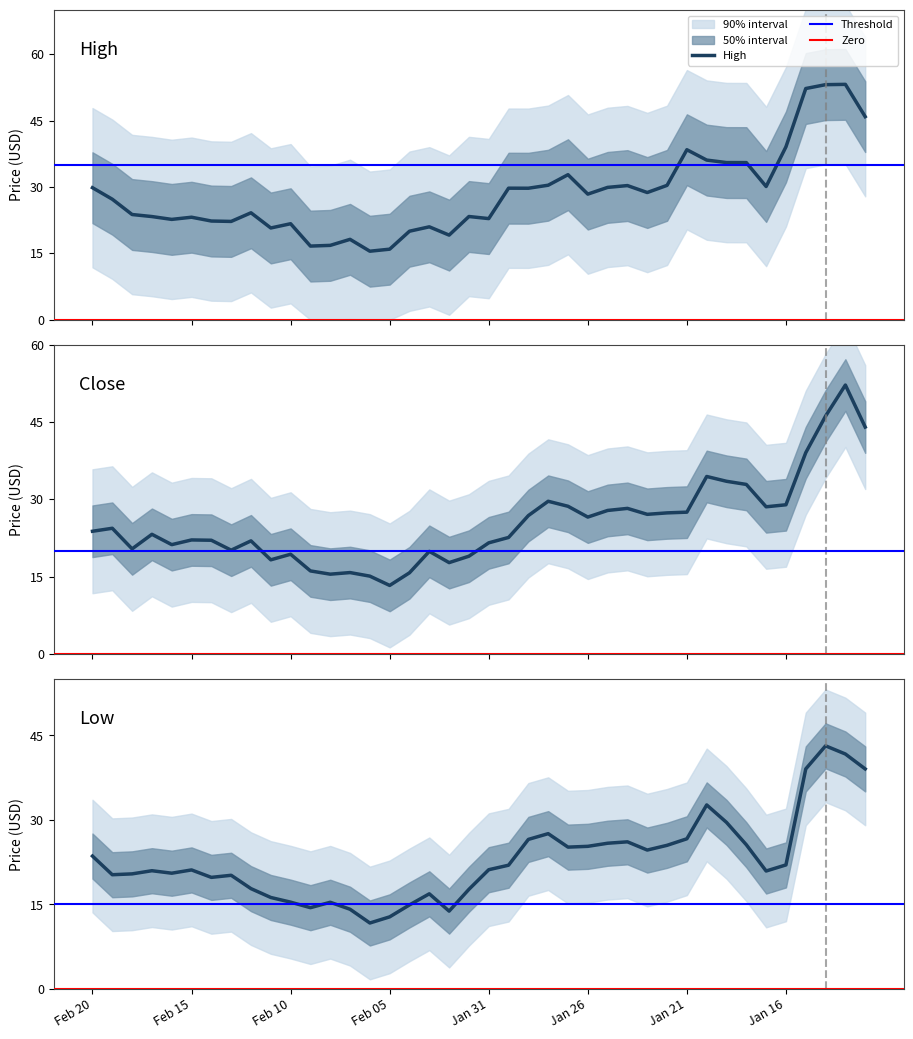

Reading right to left, what are all the values shown in this chart?

High: Jan 12=45.9	Jan 13=53.2	Jan 14=53.1	Jan 15=52.2	Jan 16=39.1	Jan 17=30.1	Jan 18=35.5	Jan 19=35.5	Jan 20=36.1	Jan 21=38.4	Jan 22=30.4	Jan 23=28.8	Jan 24=30.3	Jan 25=29.9	Jan 26=28.4	Jan 27=32.8	Jan 28=30.4	Jan 29=29.7	Jan 30=29.7	Jan 31=22.9	Feb 01=23.3	Feb 02=19.1	Feb 03=21.0	Feb 04=20.0	Feb 05=15.9	Feb 06=15.5	Feb 07=18.2	Feb 08=16.8	Feb 09=16.6	Feb 10=21.7	Feb 11=20.7	Feb 12=24.2	Feb 13=22.2	Feb 14=22.3	Feb 15=23.2	Feb 16=22.7	Feb 17=23.3	Feb 18=23.8	Feb 19=27.2	Feb 20=29.8
Close: Jan 12=44.0	Jan 13=52.2	Jan 14=46.1	Jan 15=39.1	Jan 16=29.0	Jan 17=28.6	Jan 18=32.9	Jan 19=33.5	Jan 20=34.5	Jan 21=27.5	Jan 22=27.4	Jan 23=27.1	Jan 24=28.3	Jan 25=27.9	Jan 26=26.6	Jan 27=28.7	Jan 28=29.6	Jan 29=26.9	Jan 30=22.6	Jan 31=21.6	Feb 01=19.0	Feb 02=17.8	Feb 03=19.9	Feb 04=15.8	Feb 05=13.3	Feb 06=15.2	Feb 07=15.8	Feb 08=15.5	Feb 09=16.2	Feb 10=19.4	Feb 11=18.3	Feb 12=22.0	Feb 13=20.2	Feb 14=22.1	Feb 15=22.2	Feb 16=21.2	Feb 17=23.2	Feb 18=20.4	Feb 19=24.4	Feb 20=23.8
Low: Jan 12=39.1	Jan 13=41.7	Jan 14=43.2	Jan 15=39.1	Jan 16=22.0	Jan 17=20.9	Jan 18=25.6	Jan 19=29.6	Jan 20=32.7	Jan 21=26.7	Jan 22=25.5	Jan 23=24.7	Jan 24=26.1	Jan 25=25.9	Jan 26=25.3	Jan 27=25.2	Jan 28=27.6	Jan 29=26.6	Jan 30=22.0	Jan 31=21.2	Feb 01=17.7	Feb 02=13.8	Feb 03=16.9	Feb 04=14.9	Feb 05=12.8	Feb 06=11.7	Feb 07=14.2	Feb 08=15.4	Feb 09=14.4	Feb 10=15.4	Feb 11=16.2	Feb 12=17.8	Feb 13=20.2	Feb 14=19.8	Feb 15=21.1	Feb 16=20.6	Feb 17=21.0	Feb 18=20.4	Feb 19=20.3	Feb 20=23.6